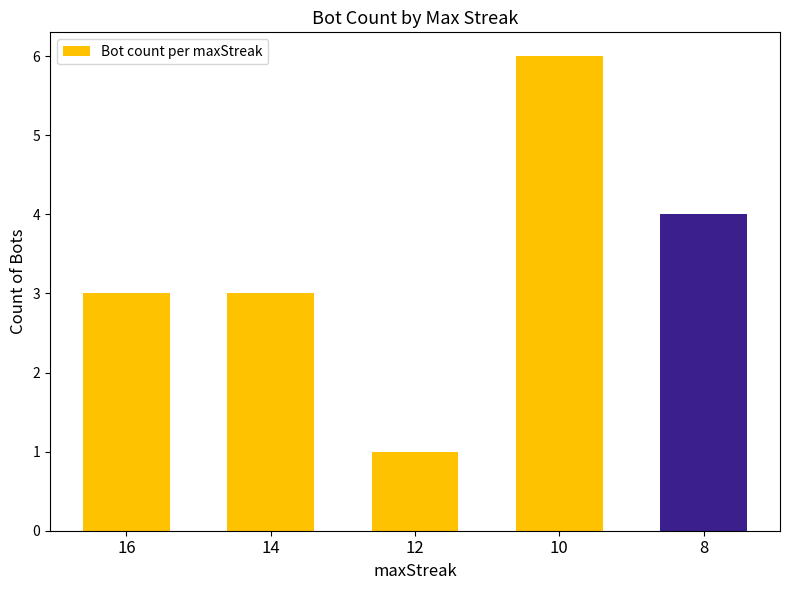

What is the difference between the values at 10 and 14?

3